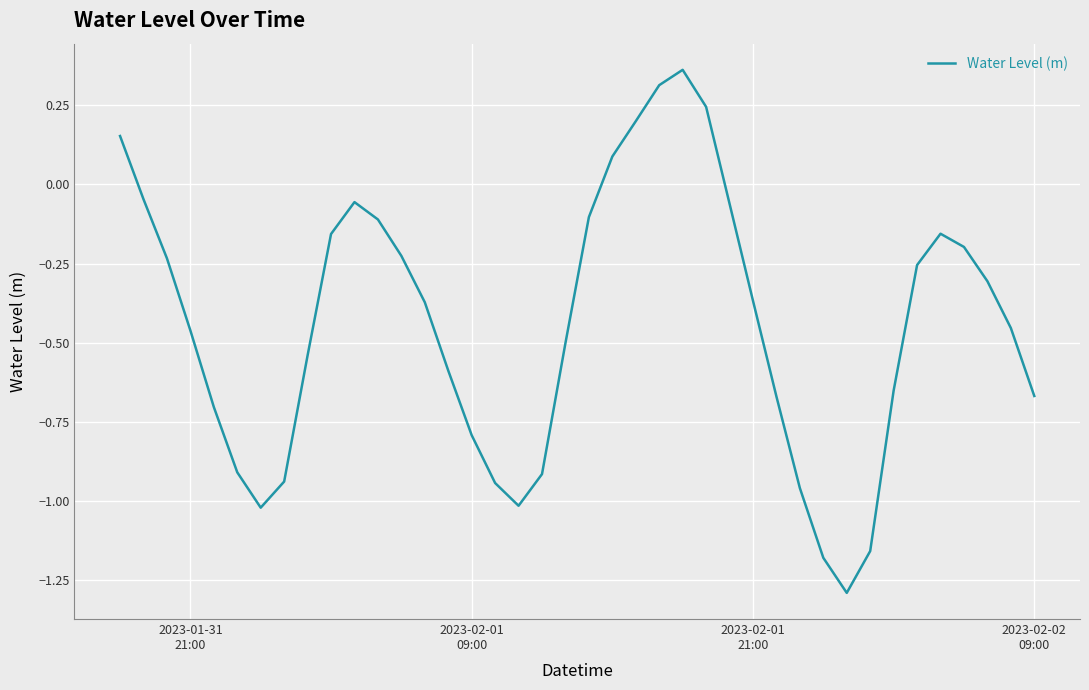

What is the smallest value displayed?

-1.3